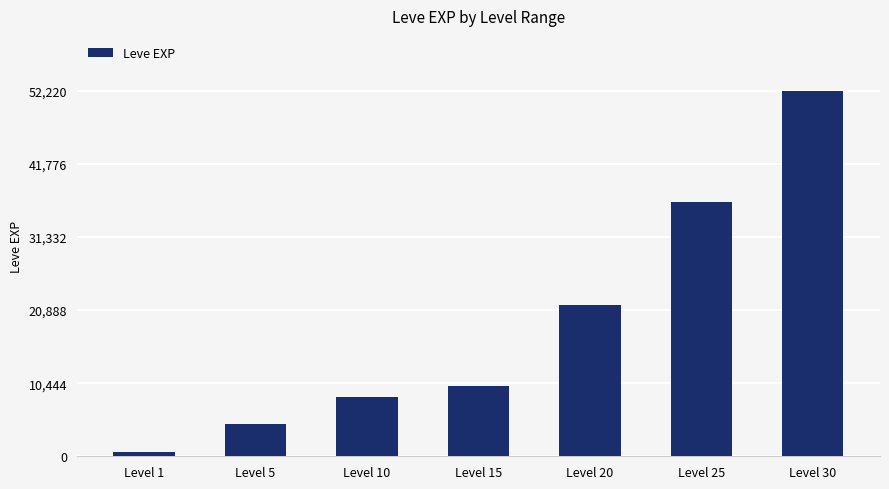

True or false: the data shows 8430 at Level 10.

True